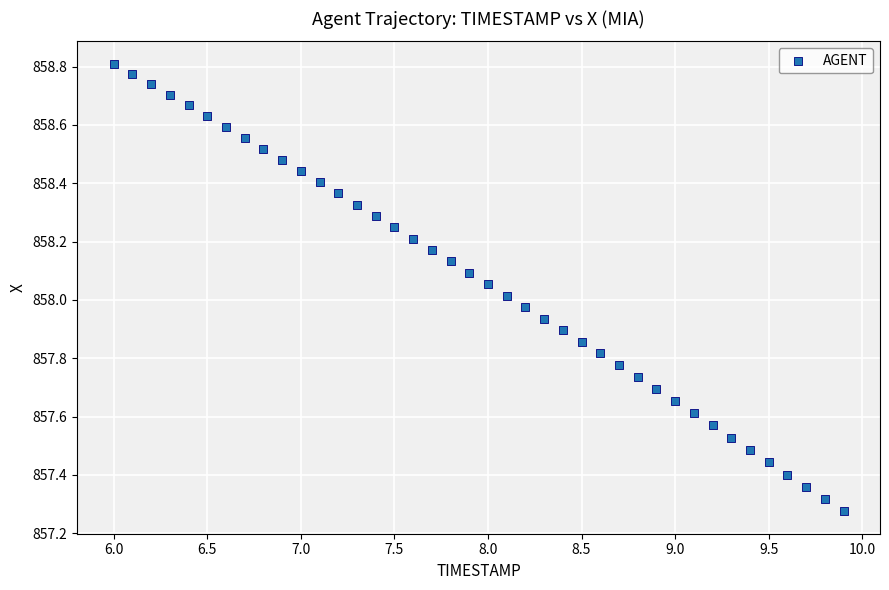

What is the range of Y values (max minus min)?

1.5